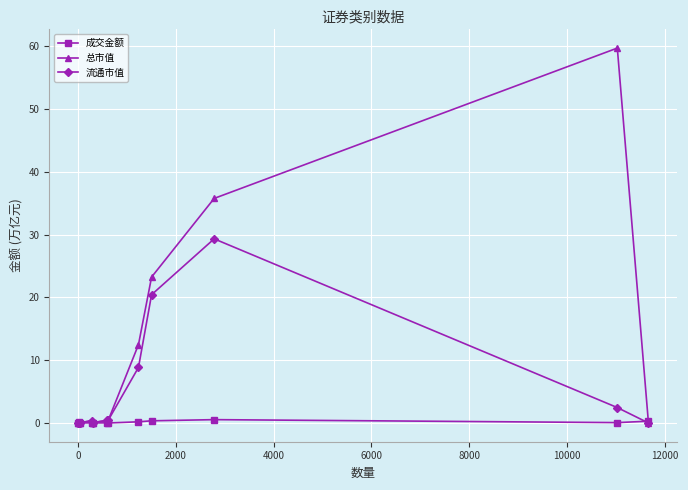

What are all the series names shown in the legend?

成交金额, 总市值, 流通市值